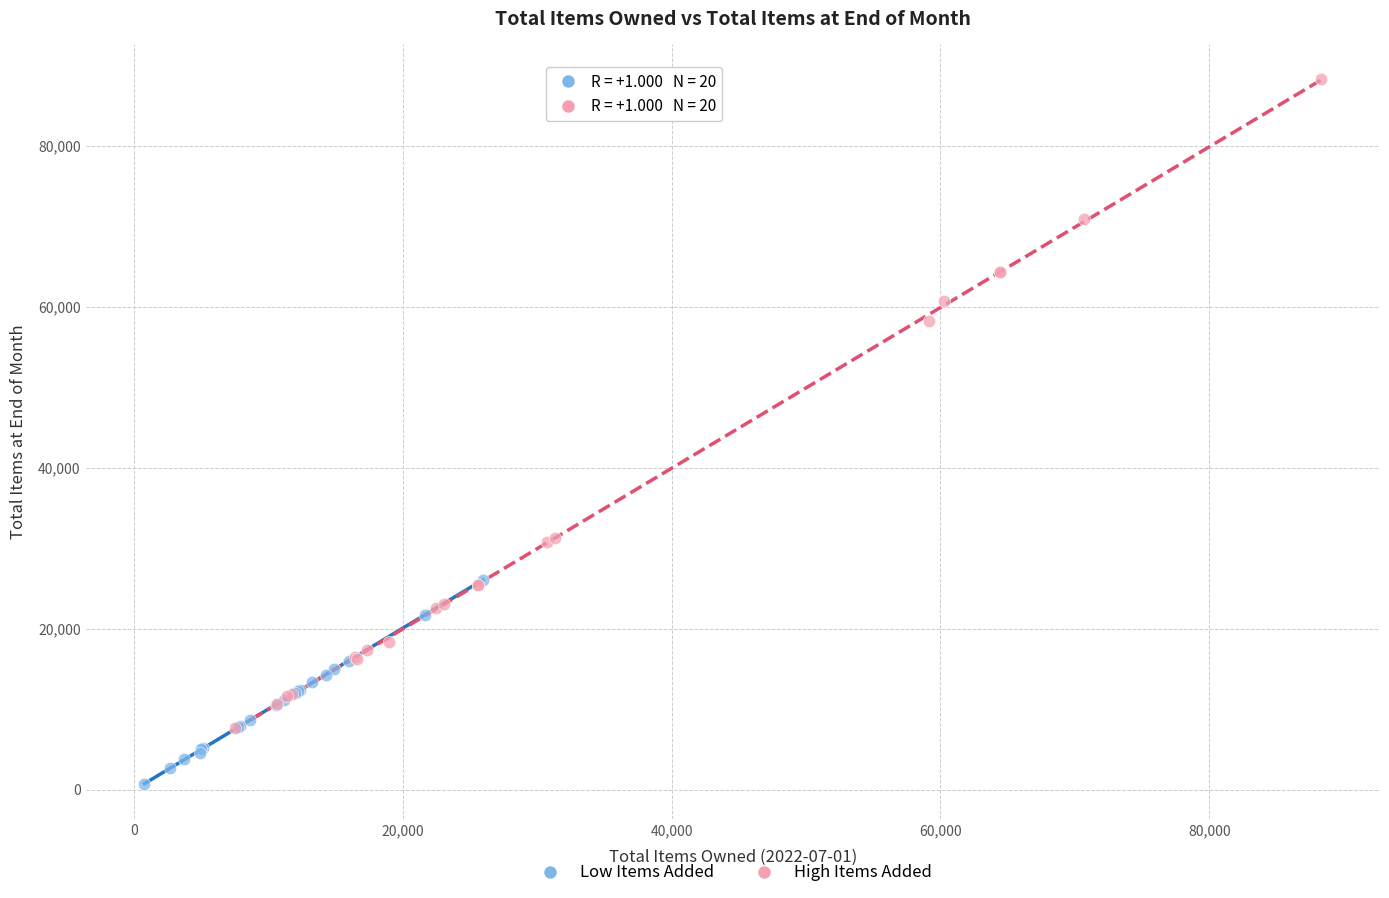

Which series has the widest spread of Y values?

High Items Added